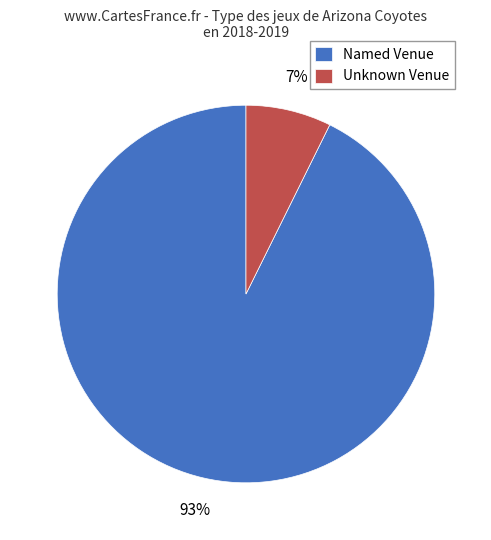

To the nearest percent, what is the combined percentage of Named Venue and Unknown Venue?

100%